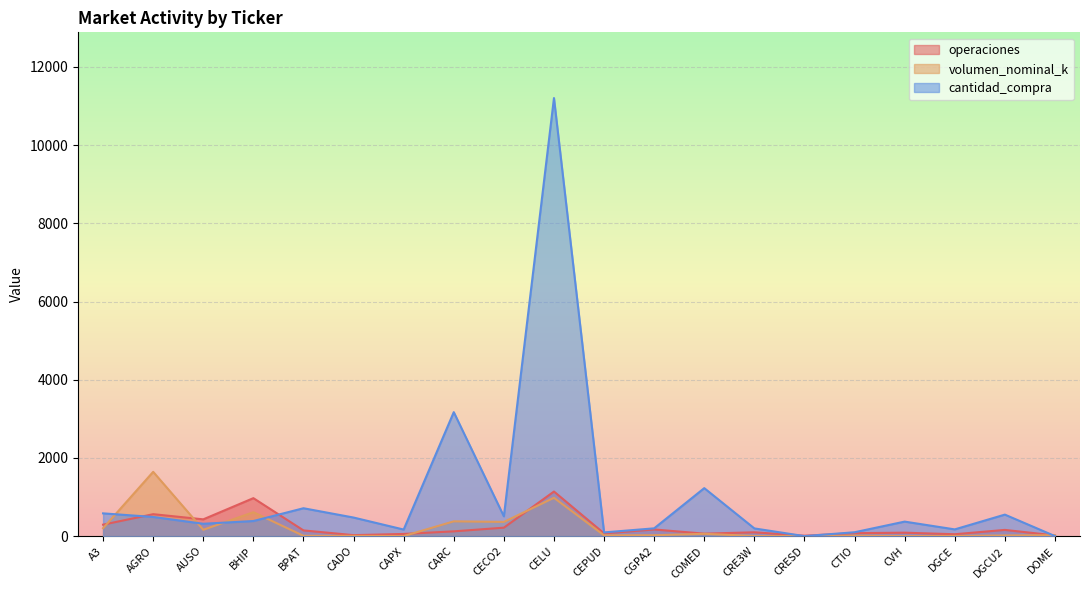

What is the label of the 11th point from the right?

CELU